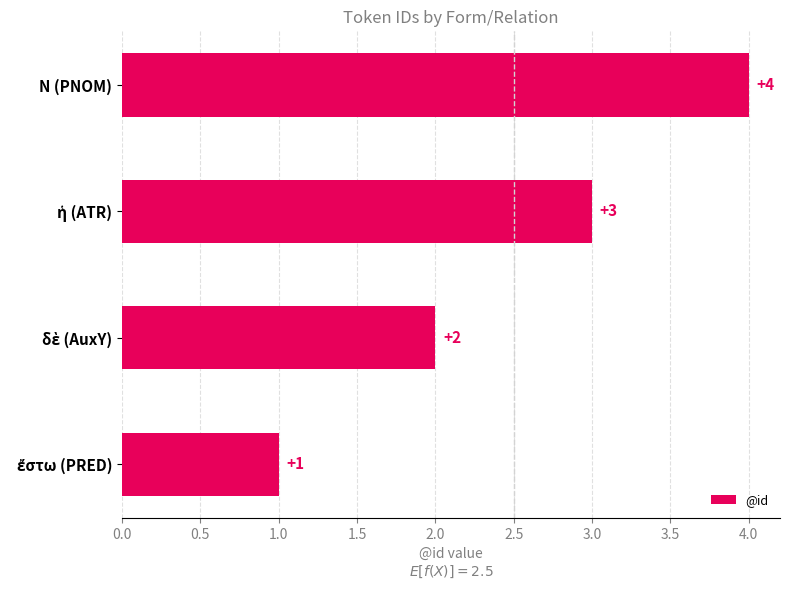

What is the sum of all values?

10